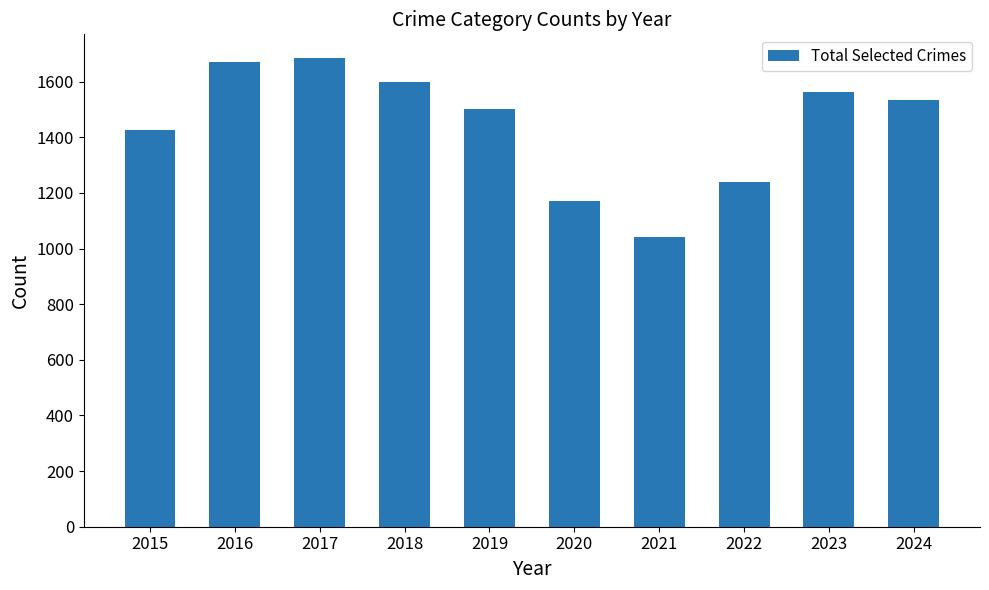

What is the difference between the maximum and minimum values?

644